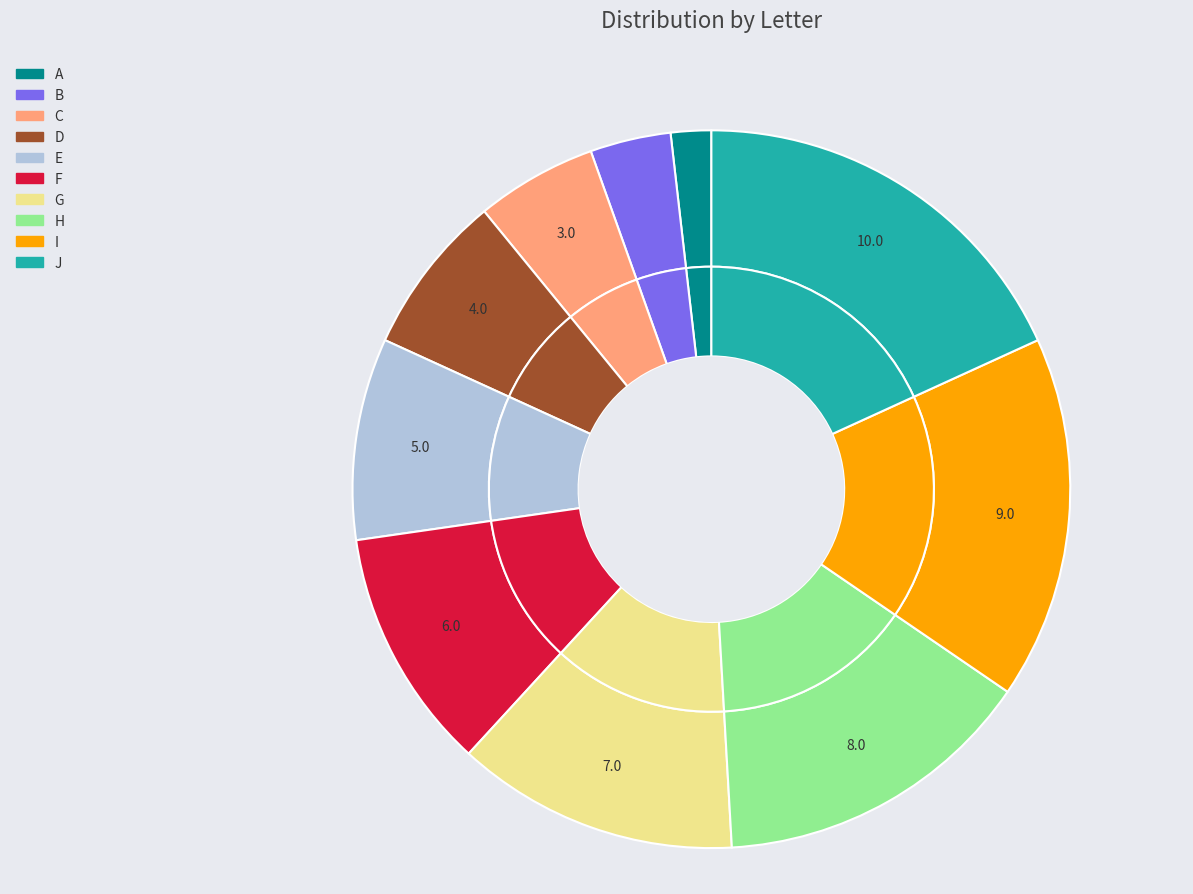

To the nearest percent, what is the difference between the C and J slice percentages?

13%